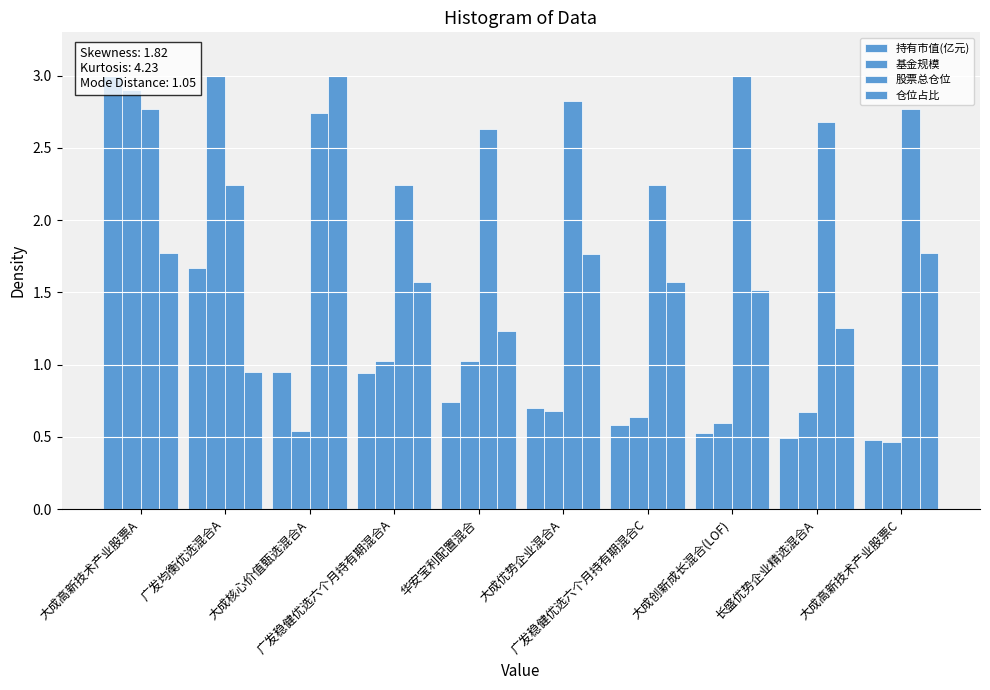

Count the number of data series in this chart.

4